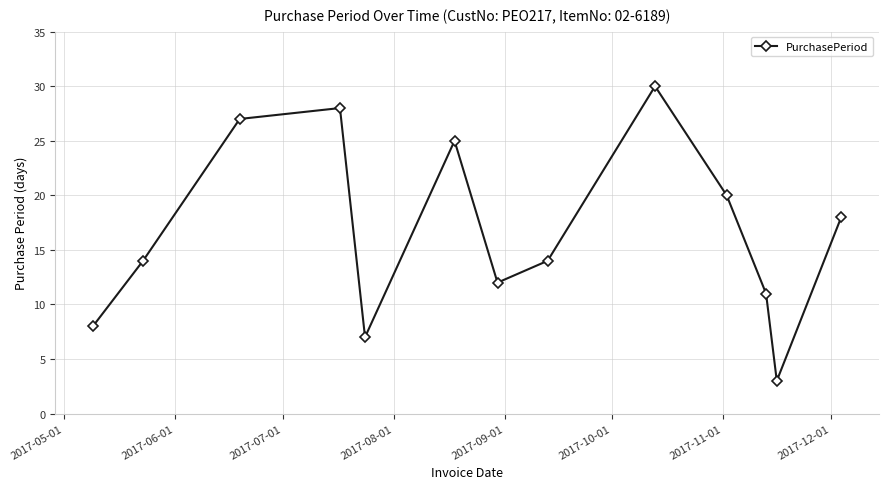

What is the value of the 1st point from the left?

8